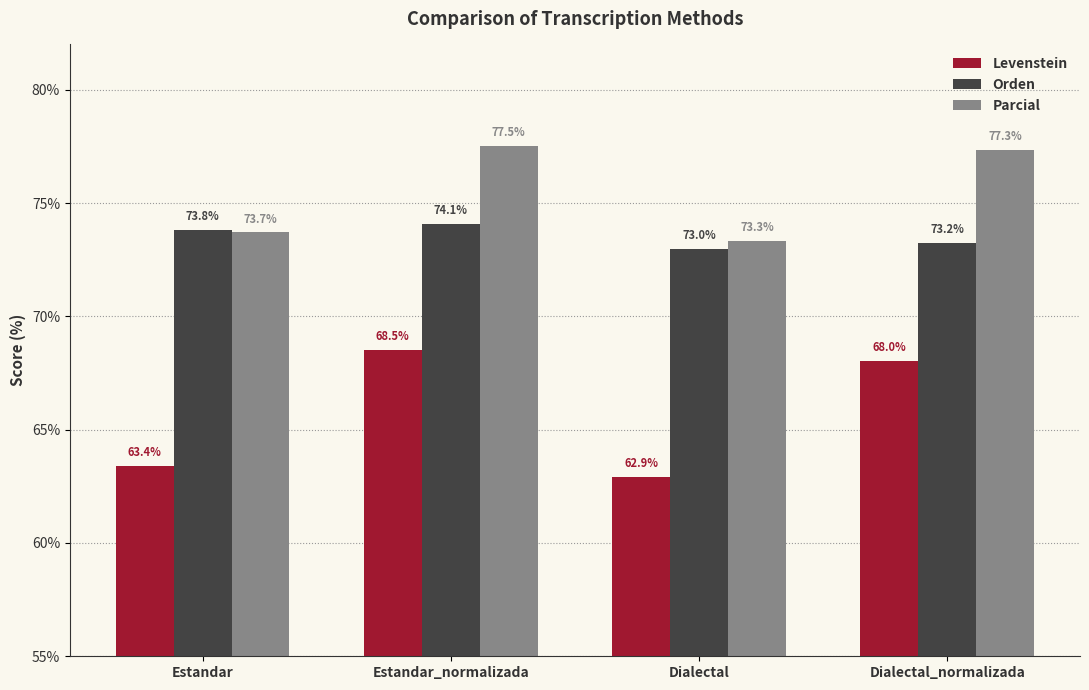

Reading left to right, what are all the values shown in this chart?

Levenstein: 63.4	68.5	62.9	68.0
Orden: 73.8	74.1	73.0	73.2
Parcial: 73.7	77.5	73.3	77.3